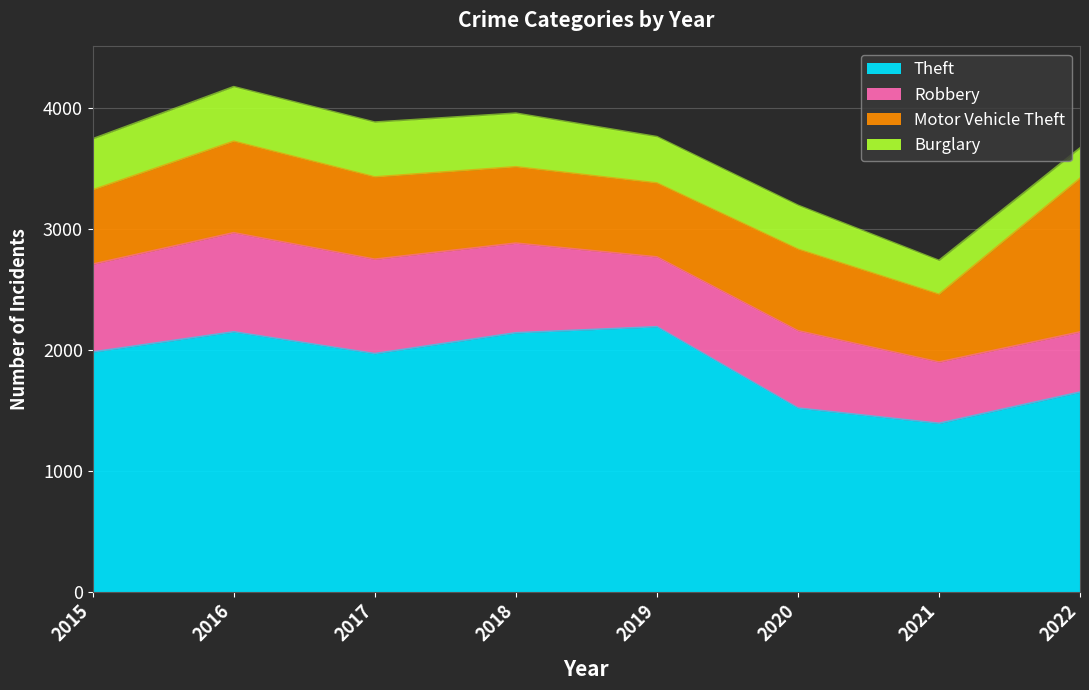

Between 2017 and 2022, which is larger?

2017